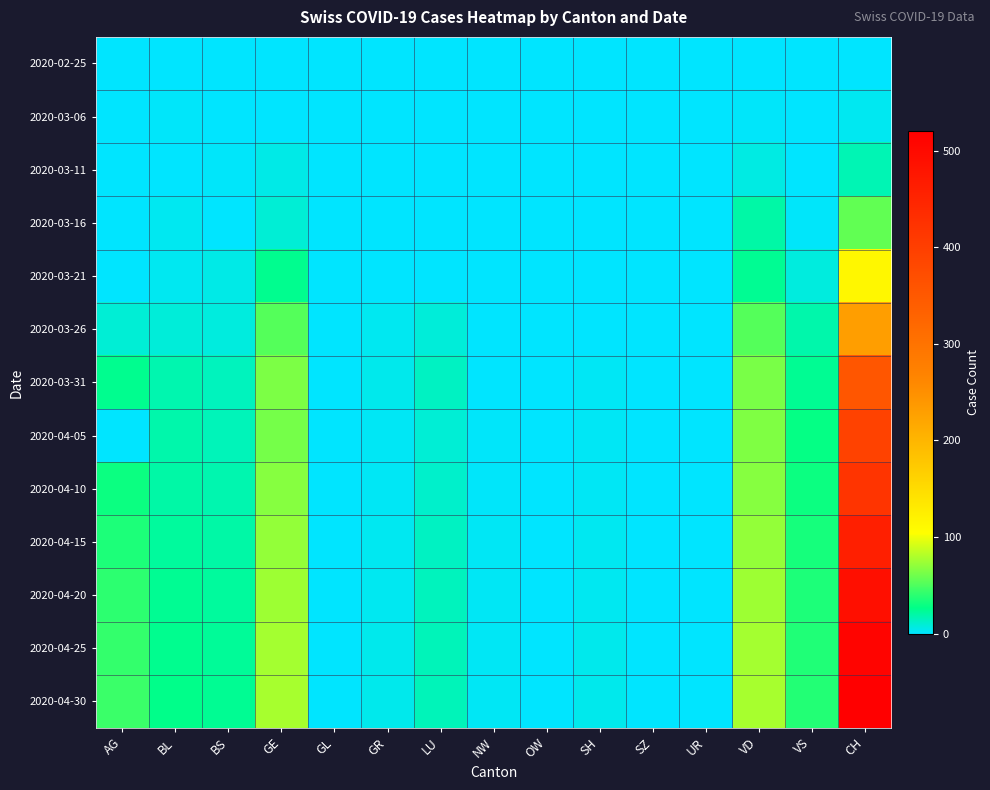

Reading left to right, transcribe all the data shown in this chart.

2020-02-25: AG=0	BL=0	BS=0	GE=0	GL=0	GR=0	LU=0	NW=0	OW=0	SH=0	SZ=0	UR=0	VD=0	VS=0	CH=0
2020-03-06: AG=0	BL=2	BS=0	GE=0	GL=0	GR=0	LU=0	NW=0	OW=0	SH=0	SZ=0	UR=0	VD=2	VS=0	CH=4
2020-03-11: AG=0	BL=1	BS=2	GE=6	GL=0	GR=0	LU=0	NW=0	OW=0	SH=0	SZ=0	UR=0	VD=7	VS=1	CH=17
2020-03-16: AG=0	BL=4	BS=0	GE=10	GL=0	GR=0	LU=0	NW=0	OW=0	SH=0	SZ=0	UR=0	VD=20	VS=2	CH=56
2020-03-21: AG=0	BL=4	BS=6	GE=25	GL=0	GR=1	LU=0	NW=0	OW=0	SH=0	SZ=0	UR=0	VD=24	VS=8	CH=114
2020-03-26: AG=10	BL=9	BS=8	GE=52	GL=0	GR=4	LU=9	NW=0	OW=0	SH=1	SZ=0	UR=0	VD=52	VS=19	CH=230
2020-03-31: AG=25	BL=18	BS=15	GE=64	GL=0	GR=5	LU=14	NW=1	OW=0	SH=3	SZ=0	UR=0	VD=63	VS=24	CH=355
2020-04-05: AG=0	BL=19	BS=16	GE=62	GL=0	GR=3	LU=10	NW=2	OW=0	SH=3	SZ=0	UR=0	VD=65	VS=28	CH=393
2020-04-10: AG=30	BL=20	BS=18	GE=68	GL=0	GR=3	LU=12	NW=2	OW=0	SH=3	SZ=0	UR=0	VD=68	VS=30	CH=420
2020-04-15: AG=35	BL=22	BS=20	GE=72	GL=0	GR=4	LU=14	NW=3	OW=0	SH=4	SZ=0	UR=0	VD=72	VS=33	CH=460
2020-04-20: AG=40	BL=24	BS=22	GE=75	GL=0	GR=4	LU=15	NW=3	OW=0	SH=4	SZ=0	UR=0	VD=75	VS=35	CH=490
2020-04-25: AG=42	BL=25	BS=23	GE=77	GL=0	GR=5	LU=16	NW=3	OW=0	SH=5	SZ=0	UR=0	VD=77	VS=36	CH=510
2020-04-30: AG=44	BL=26	BS=24	GE=78	GL=0	GR=5	LU=16	NW=3	OW=0	SH=5	SZ=0	UR=0	VD=78	VS=37	CH=520